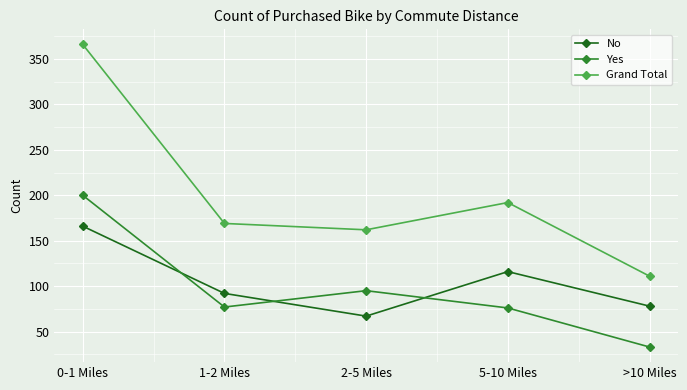

What position from the right is 0-1 Miles?

5